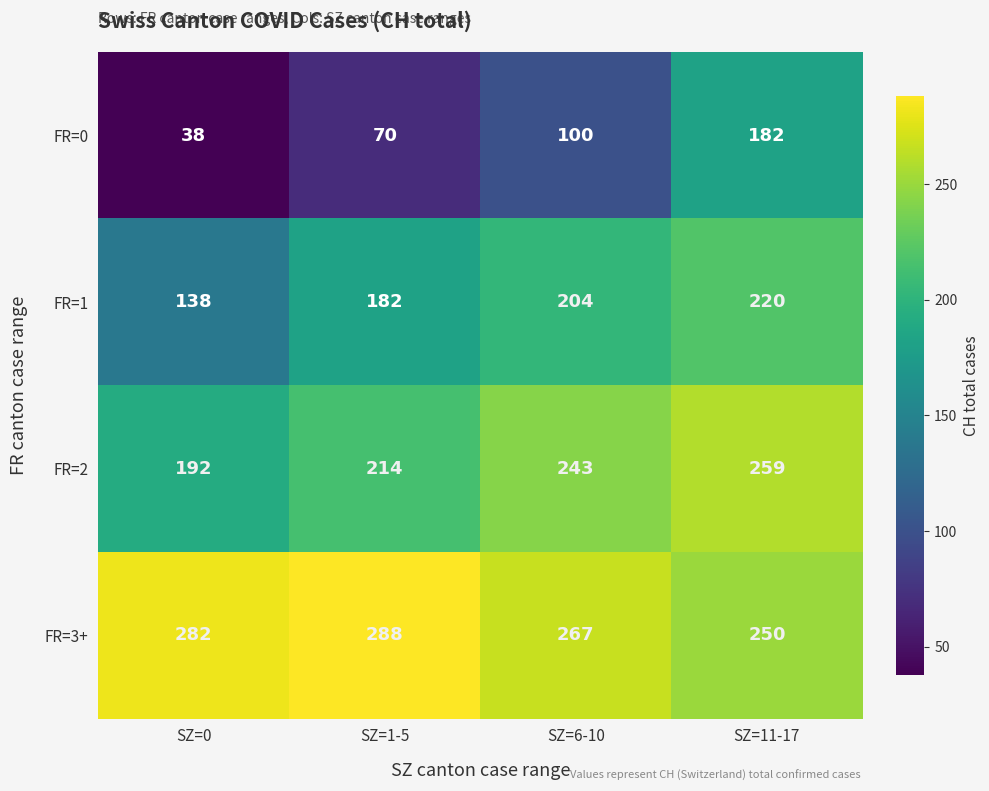

What is the average value of the FR=2 series?

227